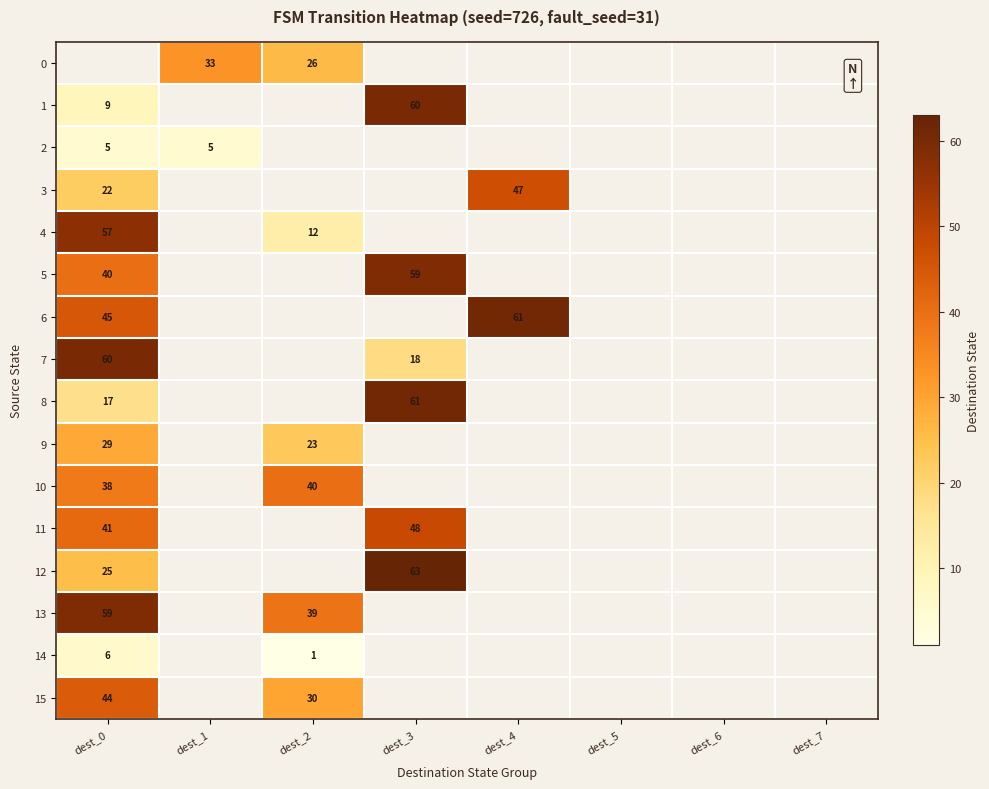

Is it true that 1 equals 92 at dest_3?

False